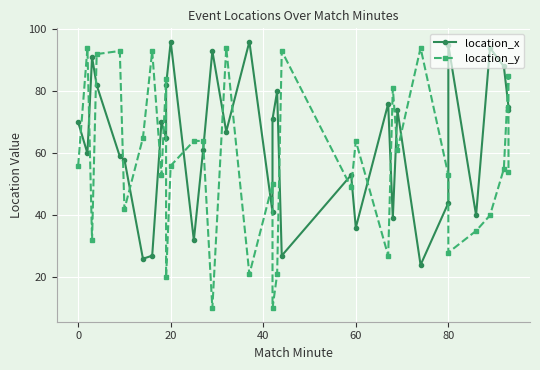

Reading right to left, extract all data points from this chart.

location_x: 74	75	88	94	40	95	44	24	74	39	76	36	53	27	80	71	41	96	67	93	61	32	96	82	65	70	27	26	58	59	82	91	60	70
location_y: 54	85	55	40	35	28	53	94	61	81	27	64	49	93	21	10	50	21	94	10	64	64	56	20	84	53	93	65	42	93	92	32	94	56